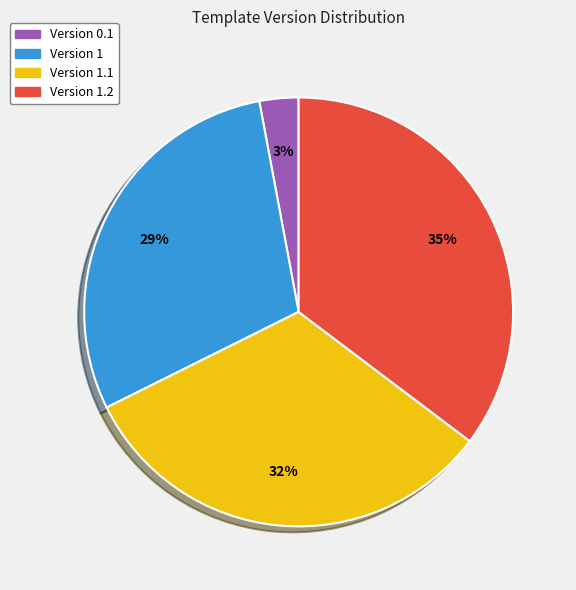

To the nearest percent, what is the difference between the Version 1.2 and Version 1 slice percentages?

6%